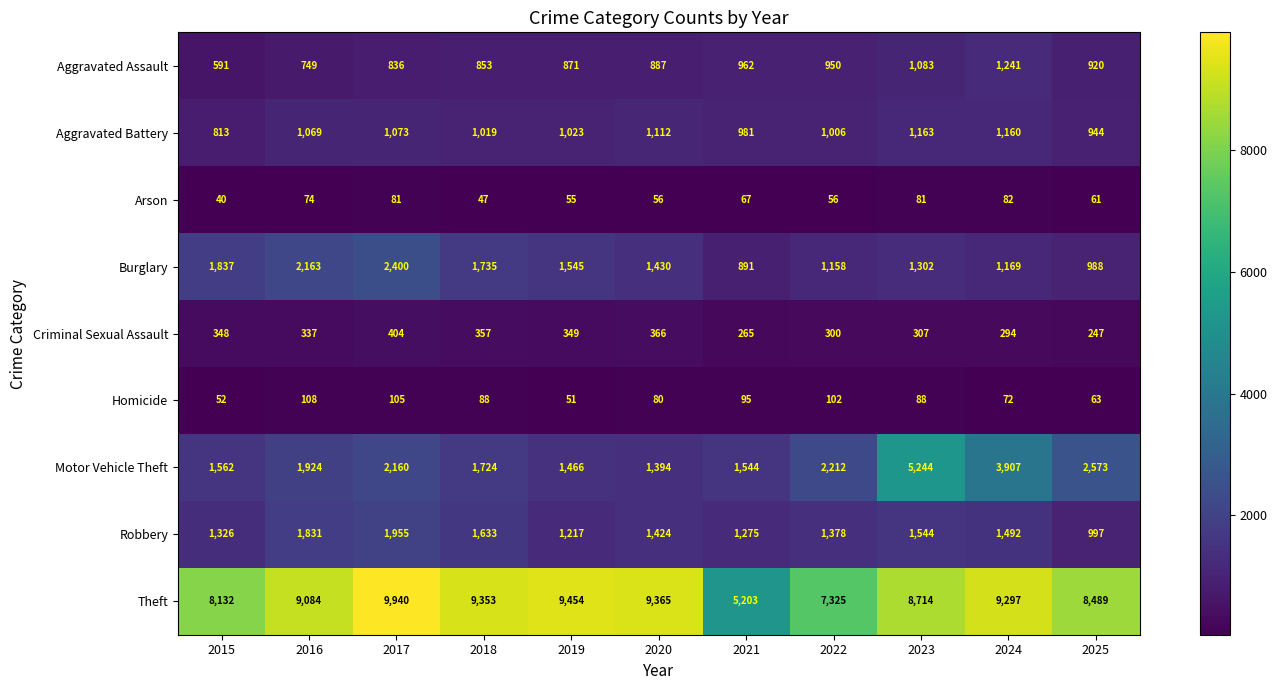

Is it true that Burglary equals 2400 at 2017?

True